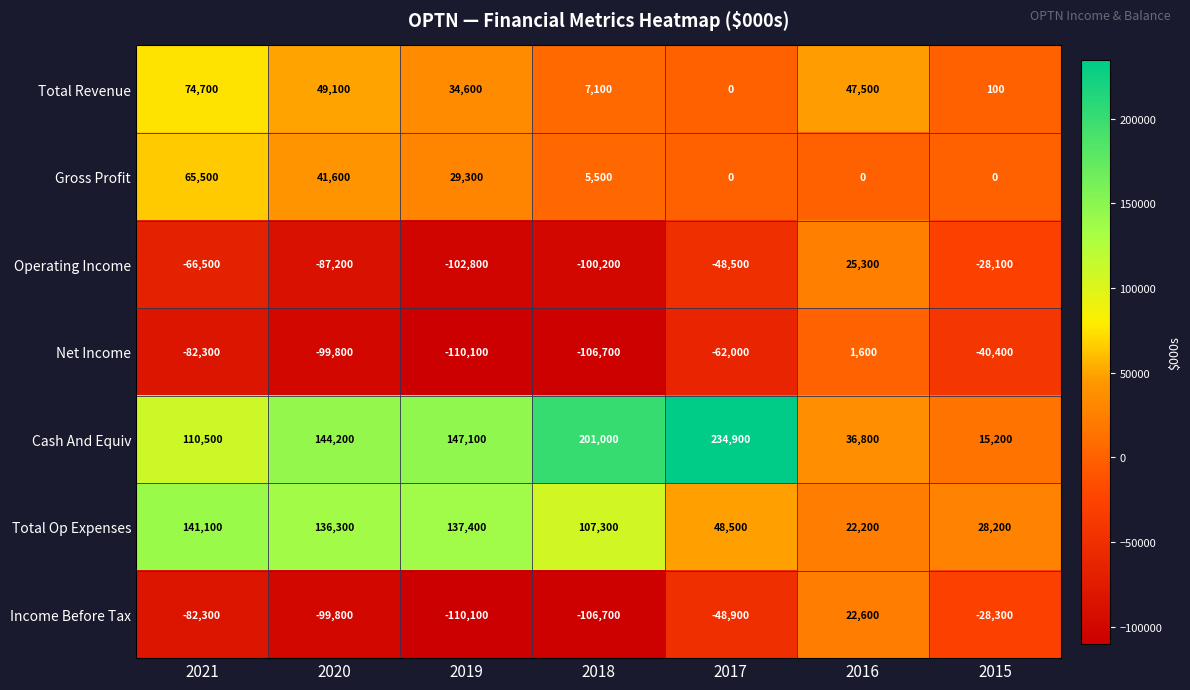

Where is Total Revenue nearest to the value 37350?

2019